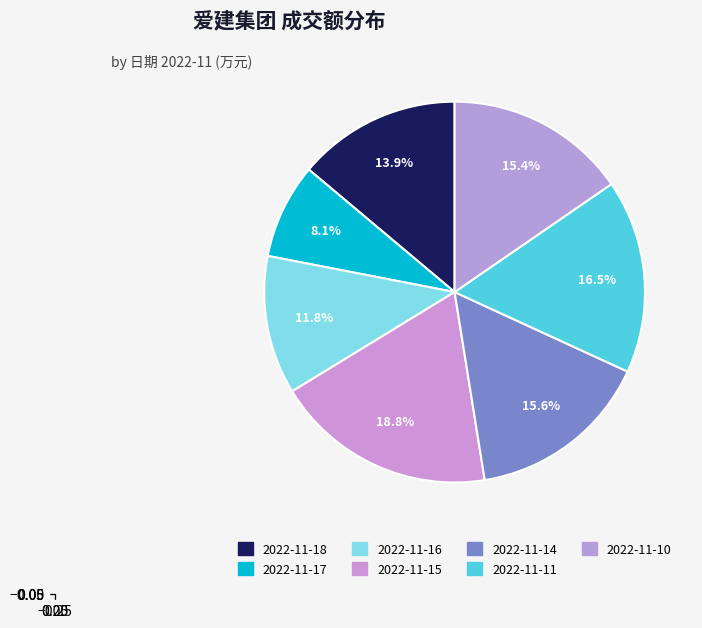

To the nearest percent, what is the combined percentage of 2022-11-16 and 2022-11-11?

28%